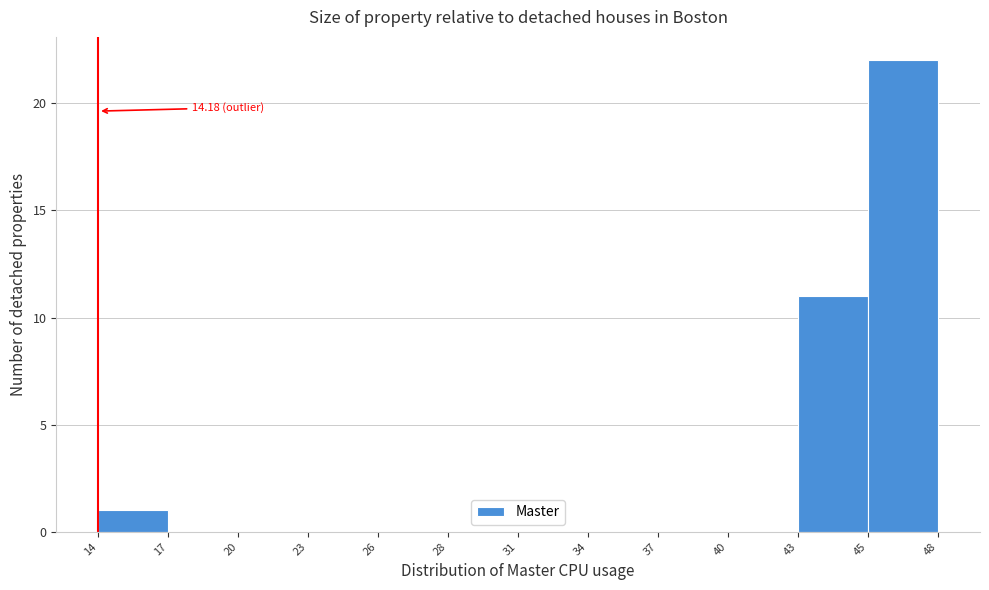

Between 45 and 28, which is larger?

45